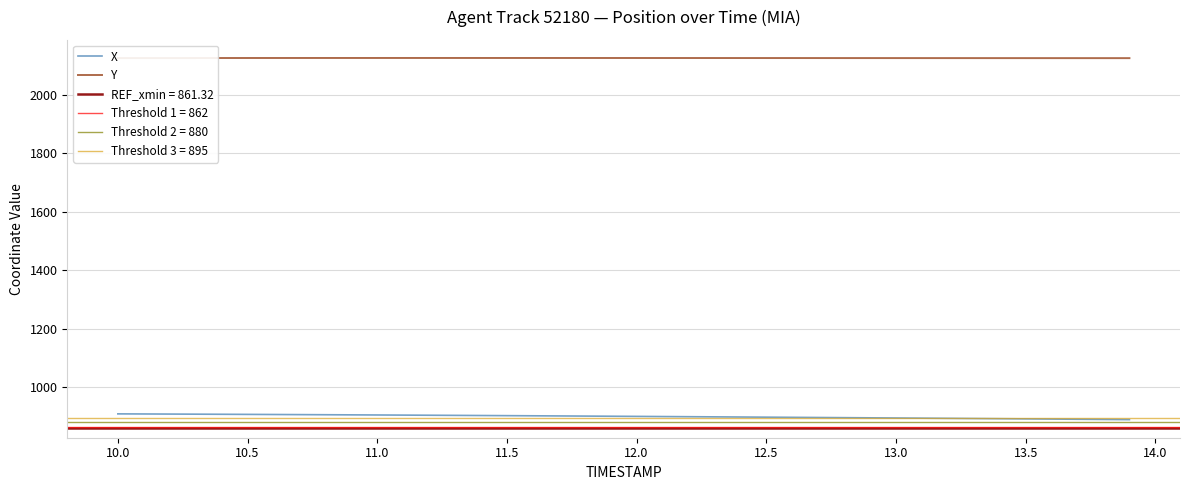

List the series in order of their overall mean, highest first.

Y, X